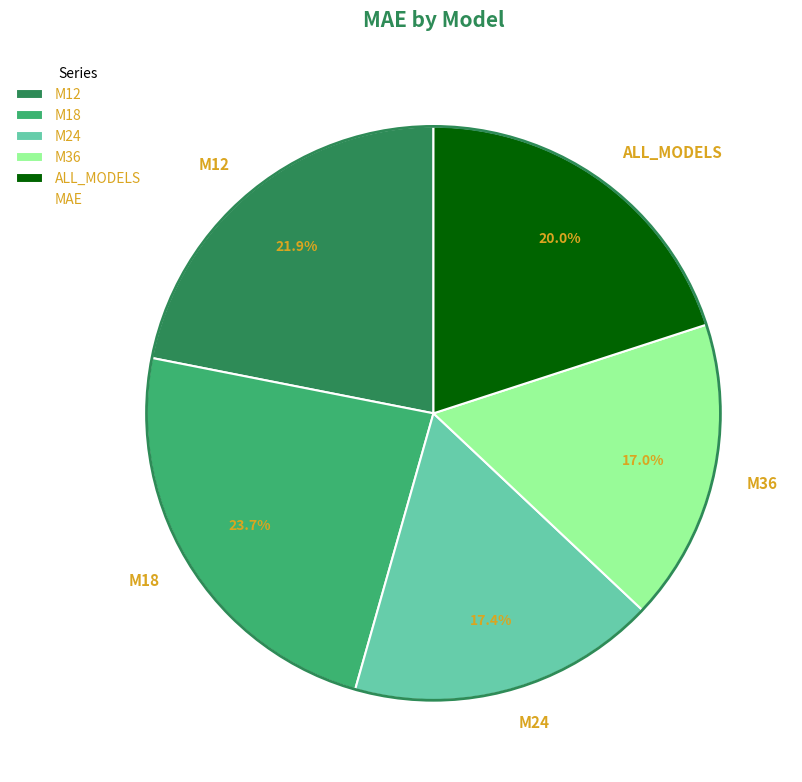

Is the sum of M24 and ALL_MODELS greater than half?

No